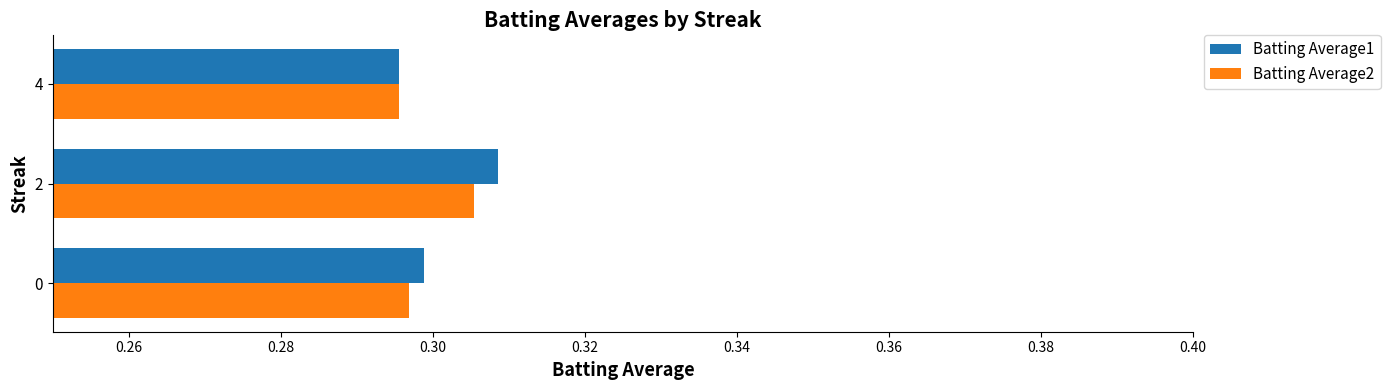

Count the Batting Average1 values in the range 0 to 1.

3